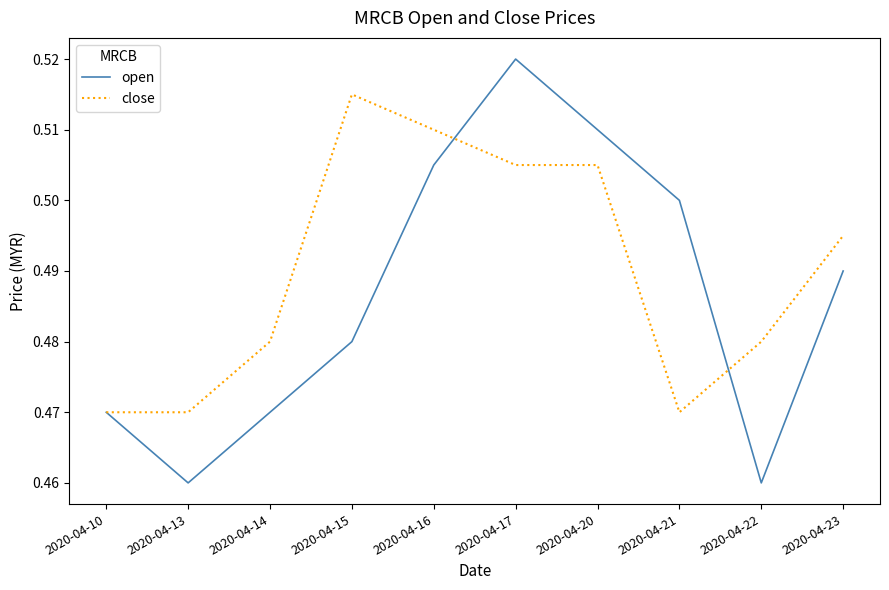

At which label does open reach its peak?

2020-04-17